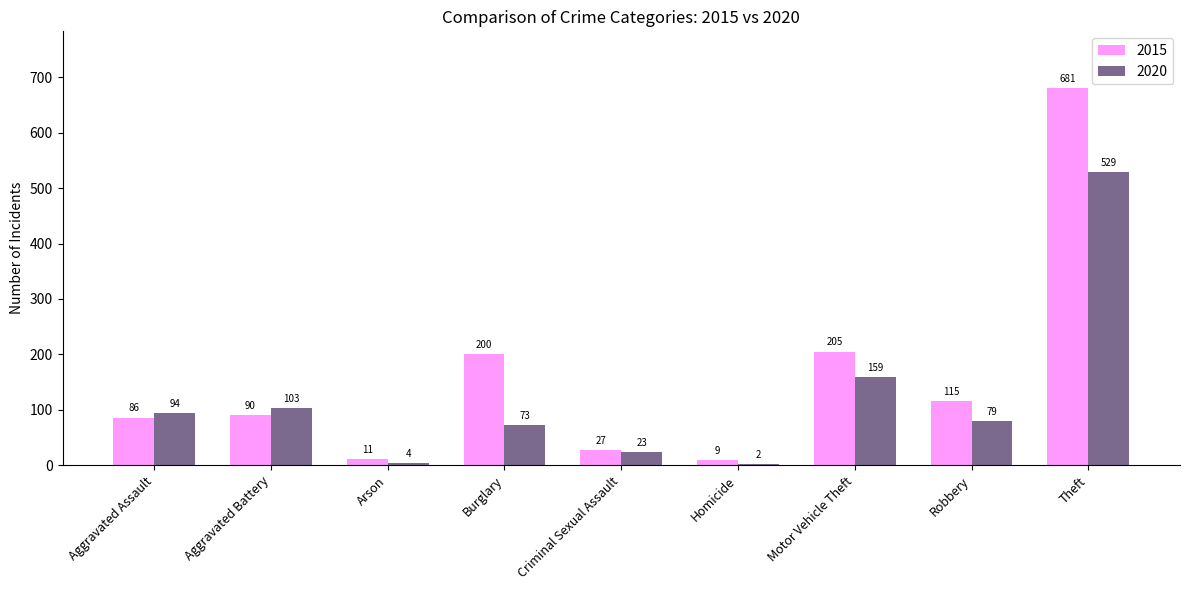

Is it true that 2015 equals 681 at Theft?

True